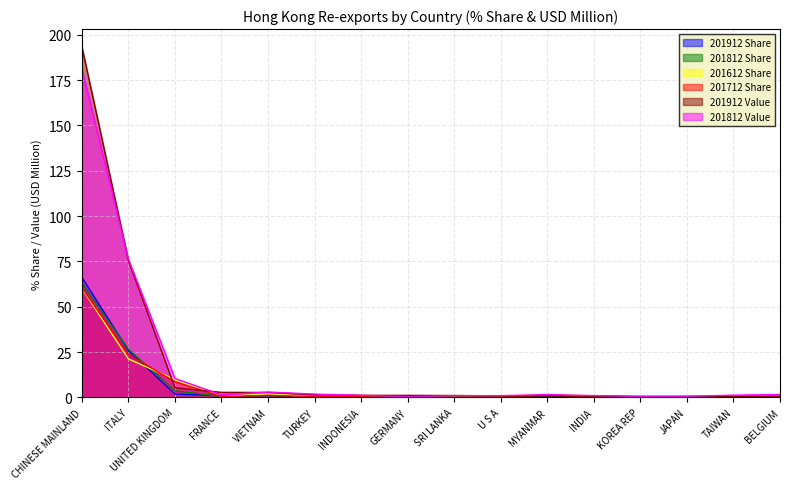

How many values in the 201812 Value series are below 1?

6